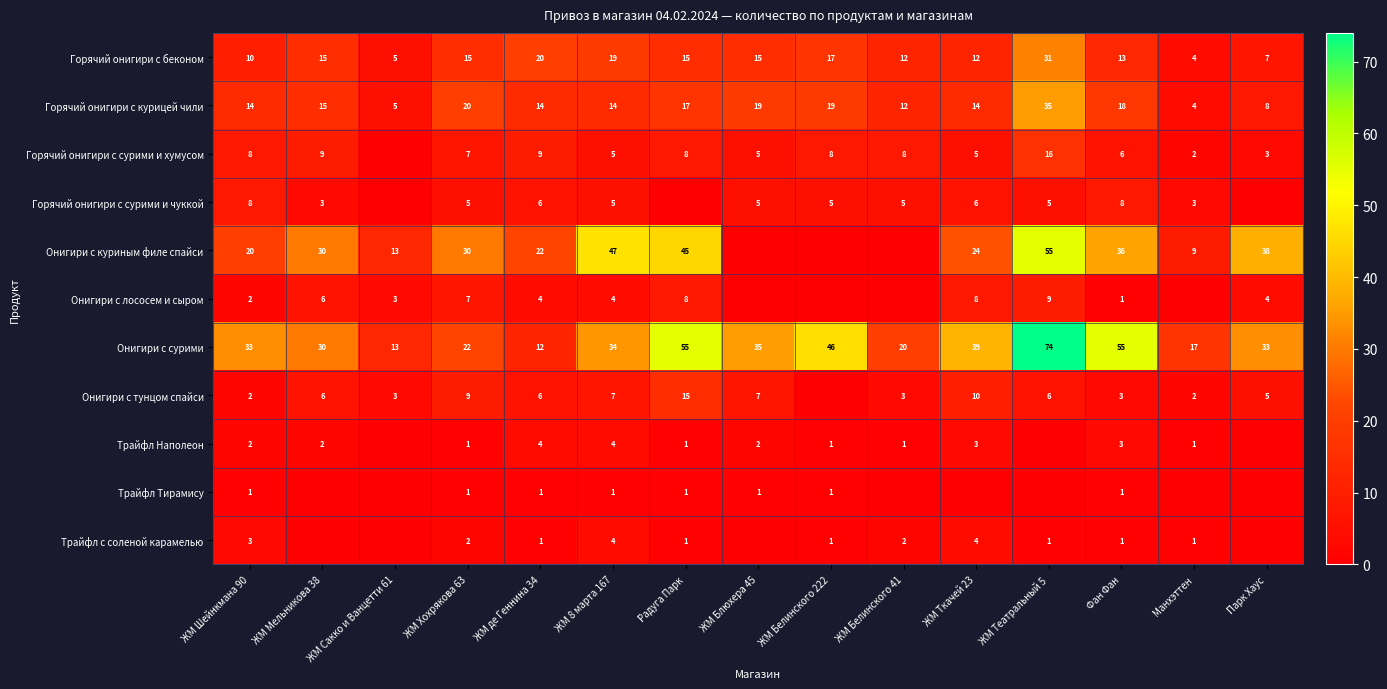

What is the spread (max minus min) of values at ЖМ Белинского 222?

46